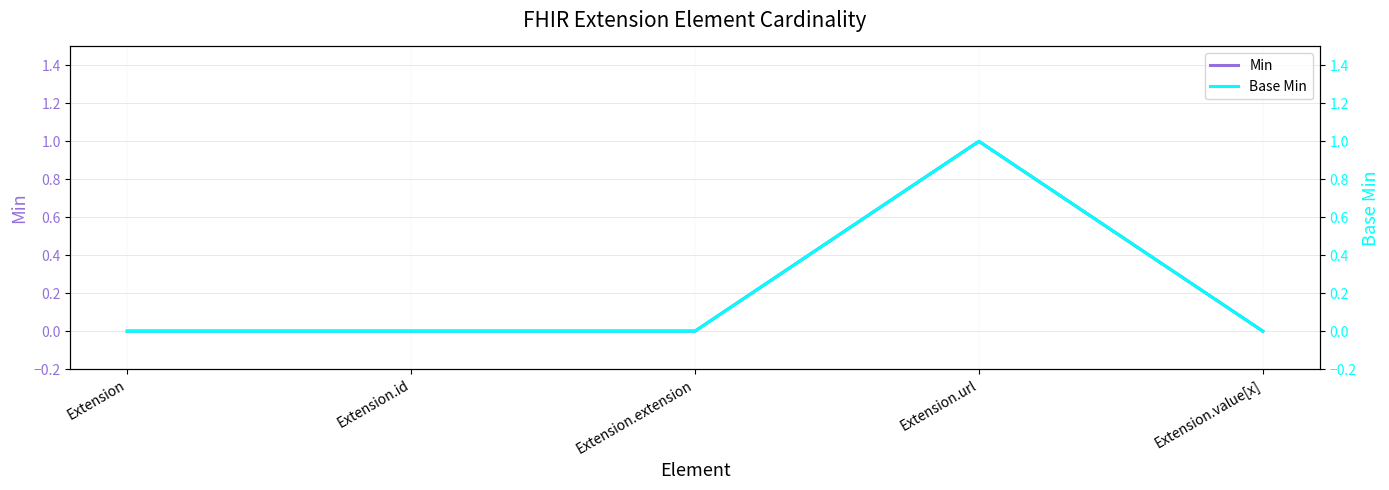

True or false: Base Min and Min cross at least once.

False